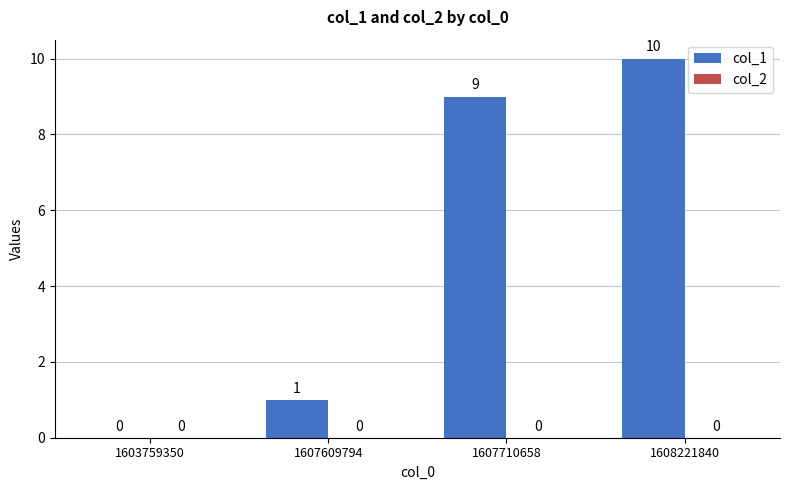

Between 1608221840 and 1607609794, which is larger?

1608221840